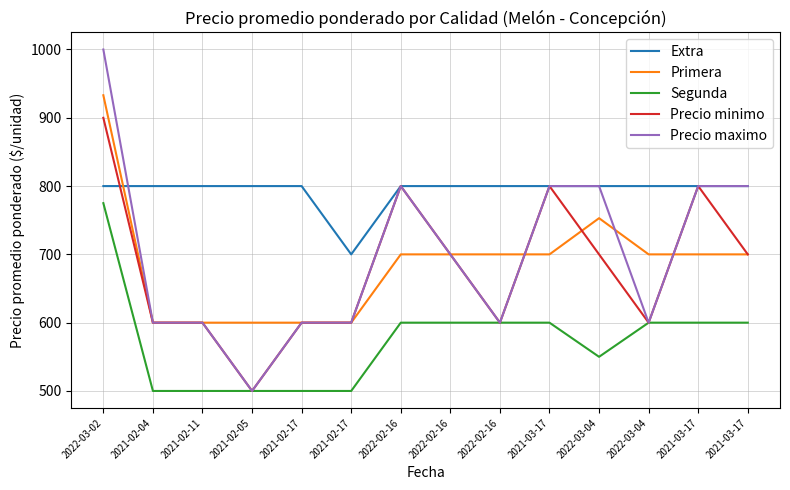

At which label does Primera first exceed 700?

2022-03-02